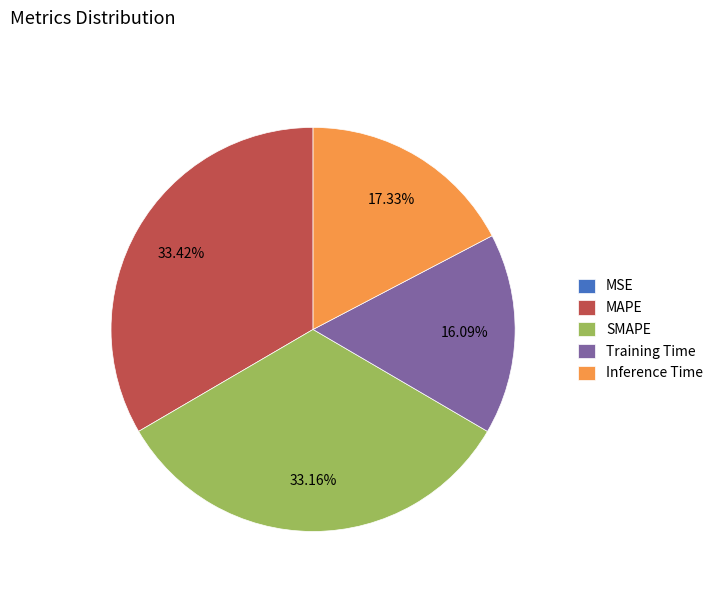

To the nearest percent, what portion does MAPE represent?

33%